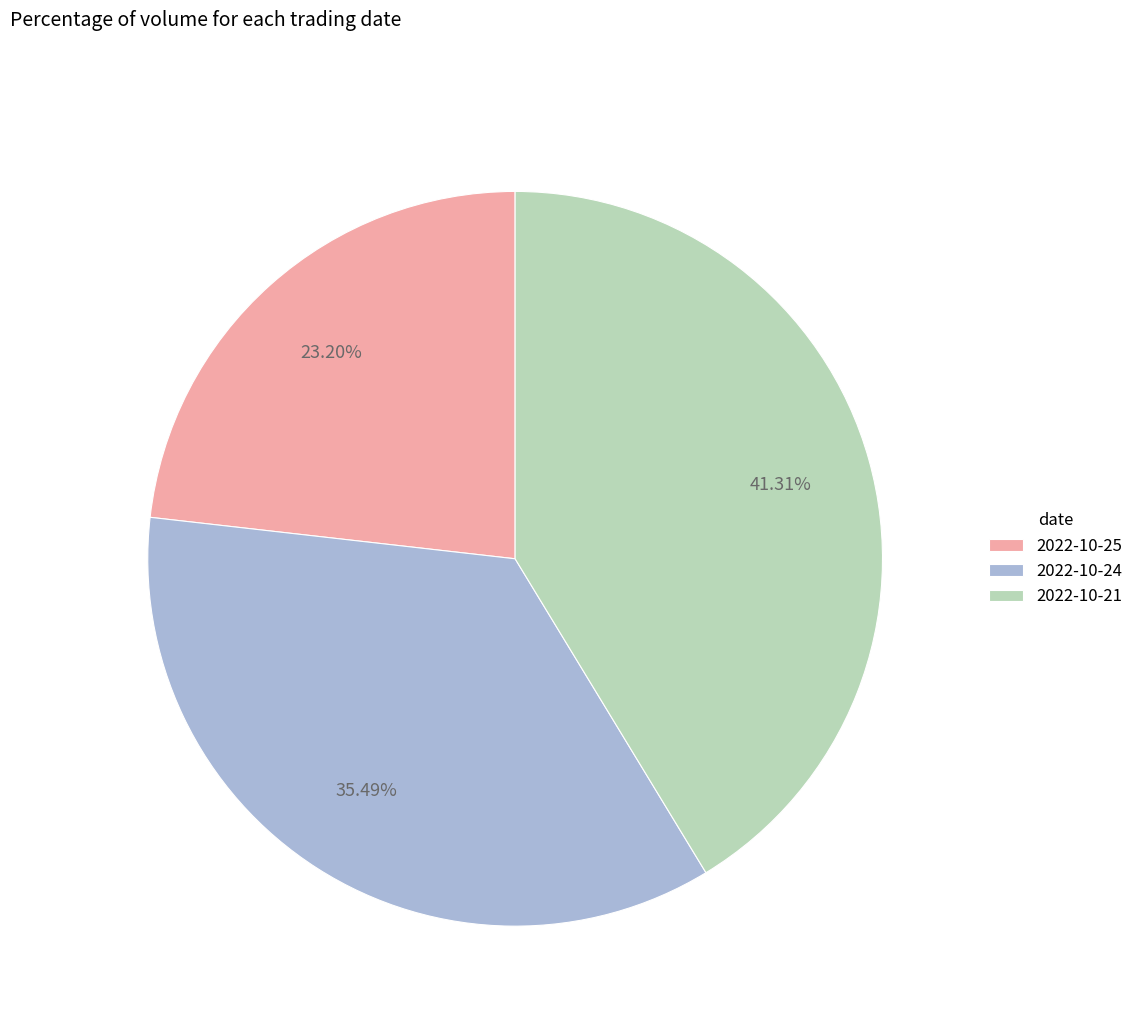

Is there a majority slice in this chart?

No